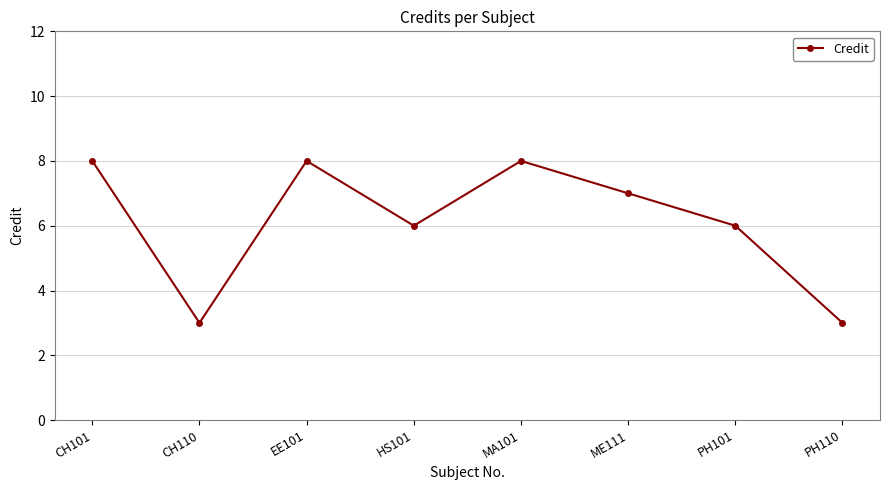

Does the chart display data point markers on the line(s)?

Yes